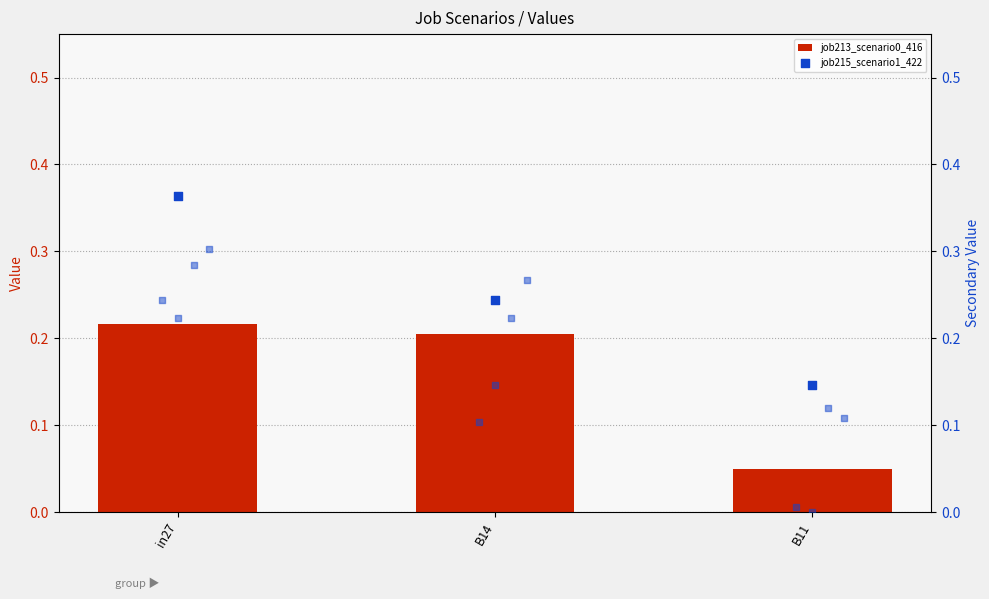

At which category is the sum across all series the highest?

in27